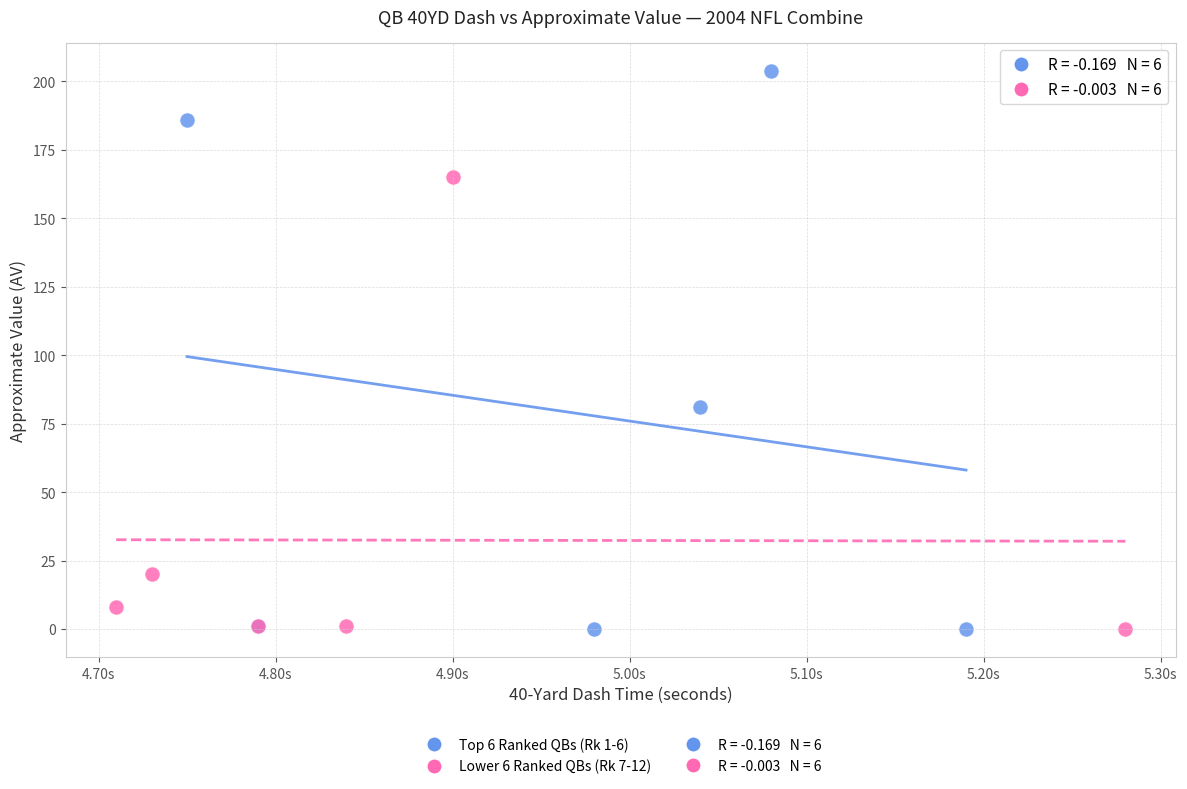

Which series has the largest Y range (max minus min)?

Top 6 Ranked QBs (Rk 1-6)